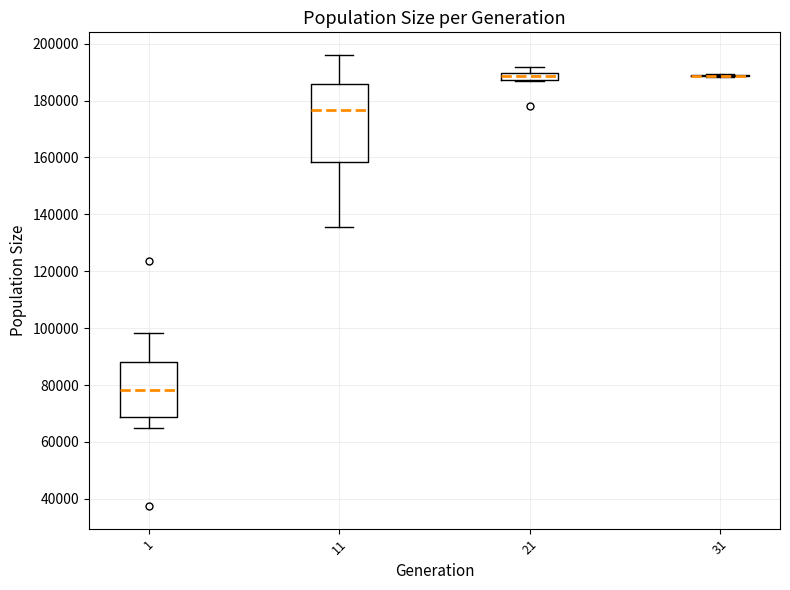

Comparing the boxes themselves (not the whiskers), which one is the tallest?

11